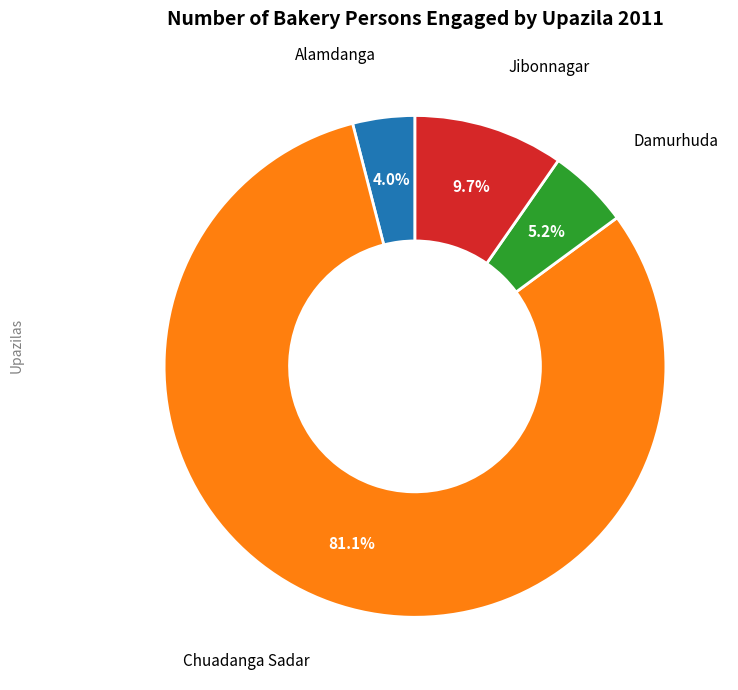

Is there any slice that represents more than half of the pie?

Yes